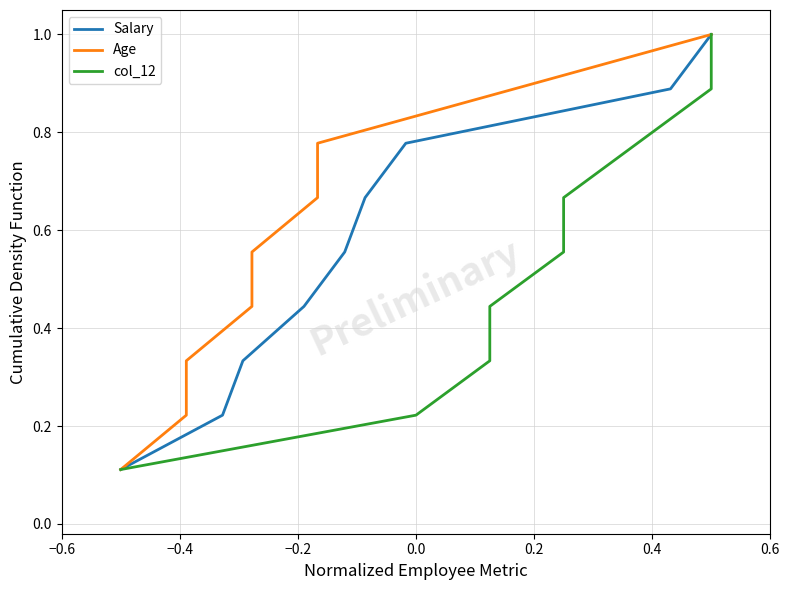

What is the maximum value for Salary?

1.0